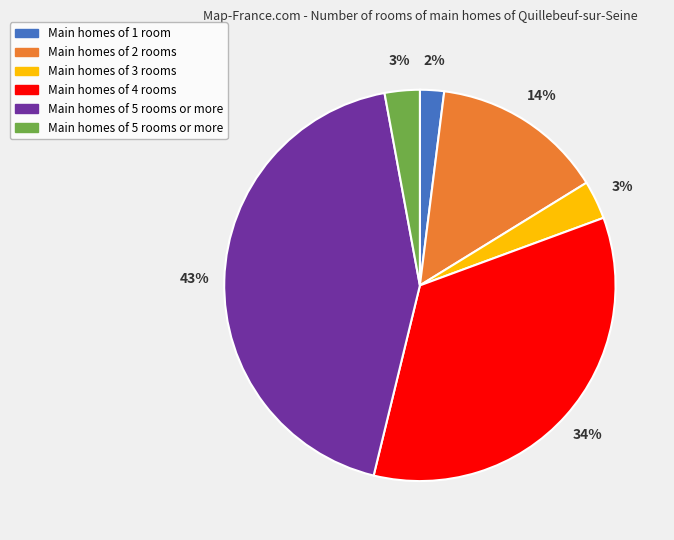

Is there a majority slice in this chart?

No